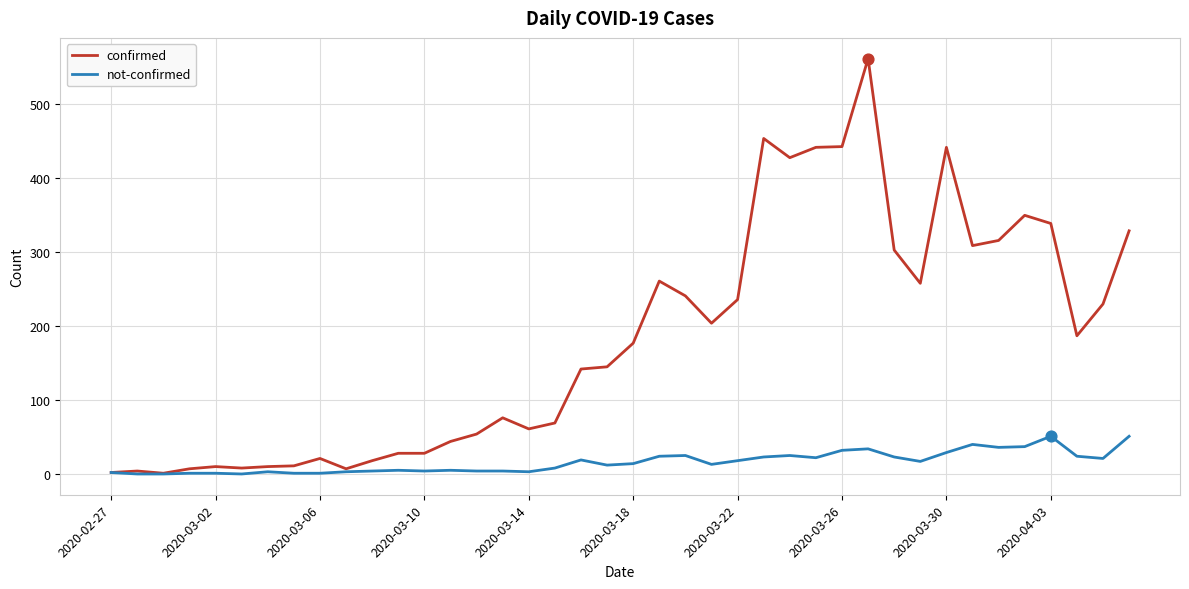

Which series has the widest spread of values?

confirmed